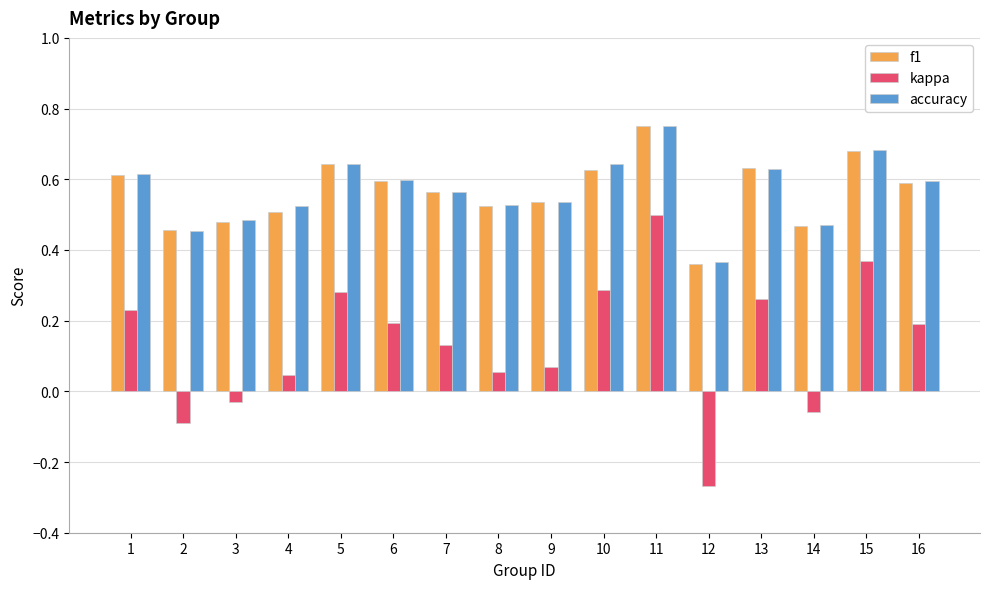

What is the sum of the f1 values at 4 and 8?

1.0